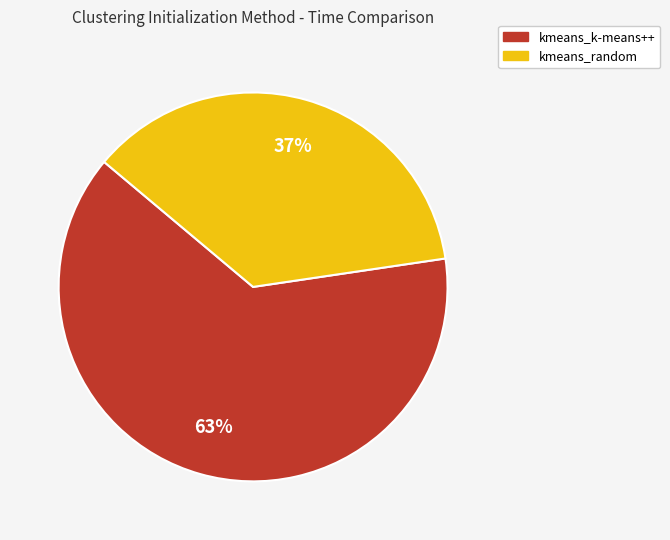

Is the sum of kmeans_k-means++ and kmeans_random greater than half?

Yes